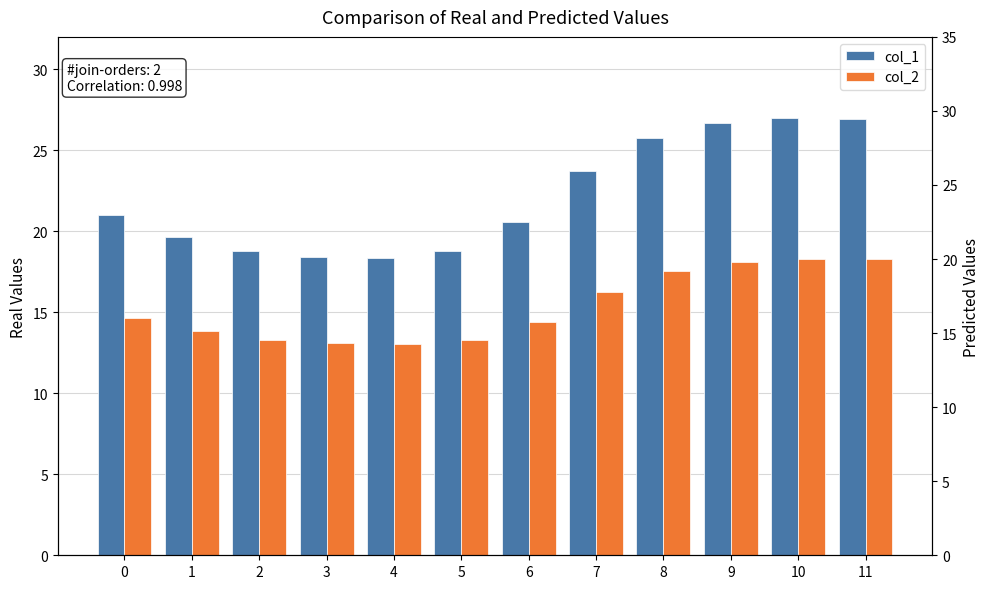

Are the bars horizontal?

No